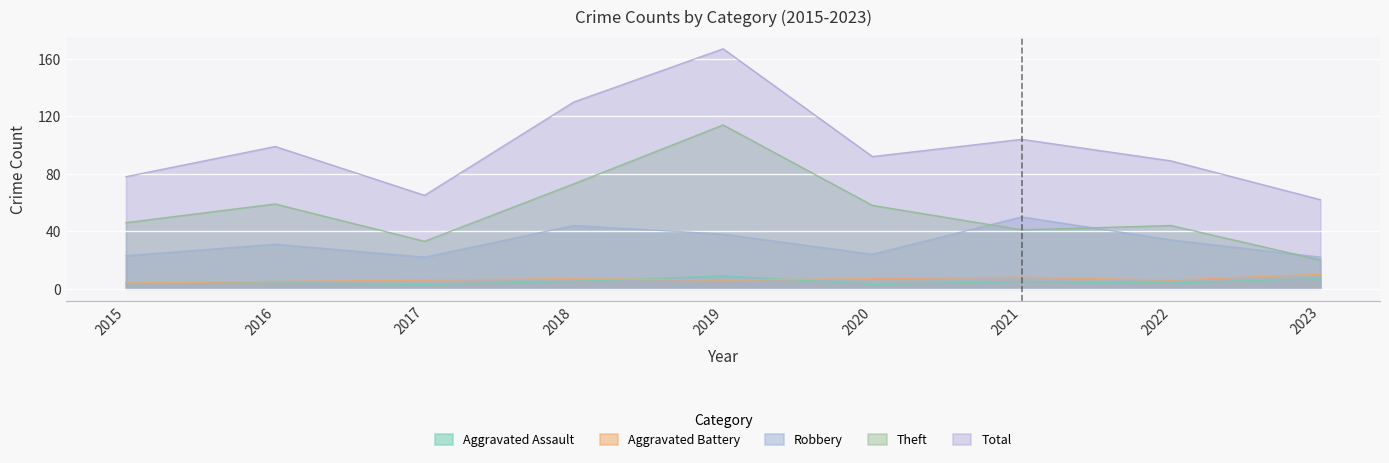

Which series has the largest range (max minus min)?

Total